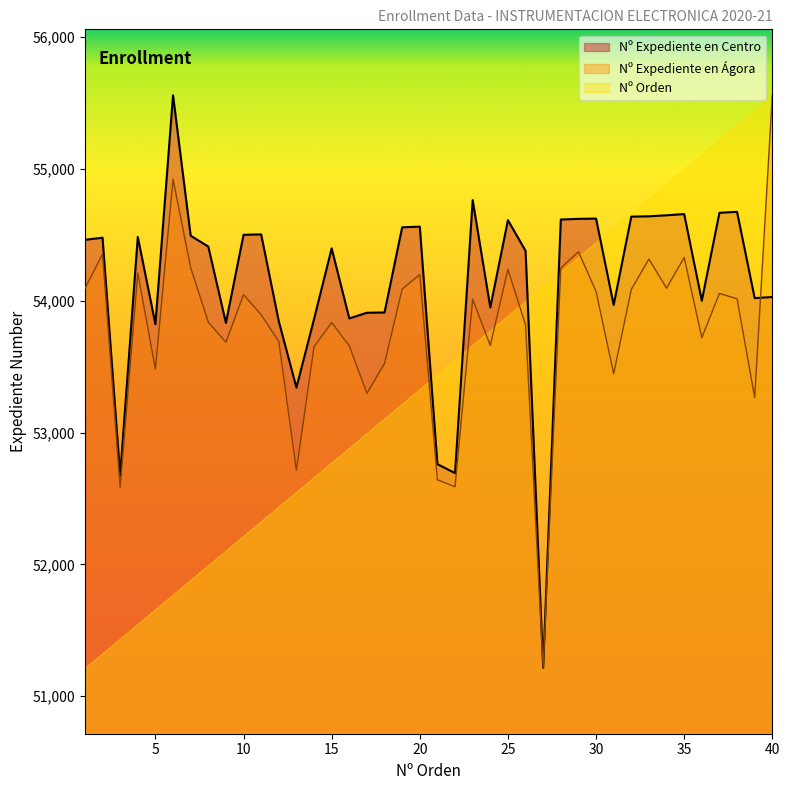

At which label is Nº Expediente en Centro closest to 53386?

13